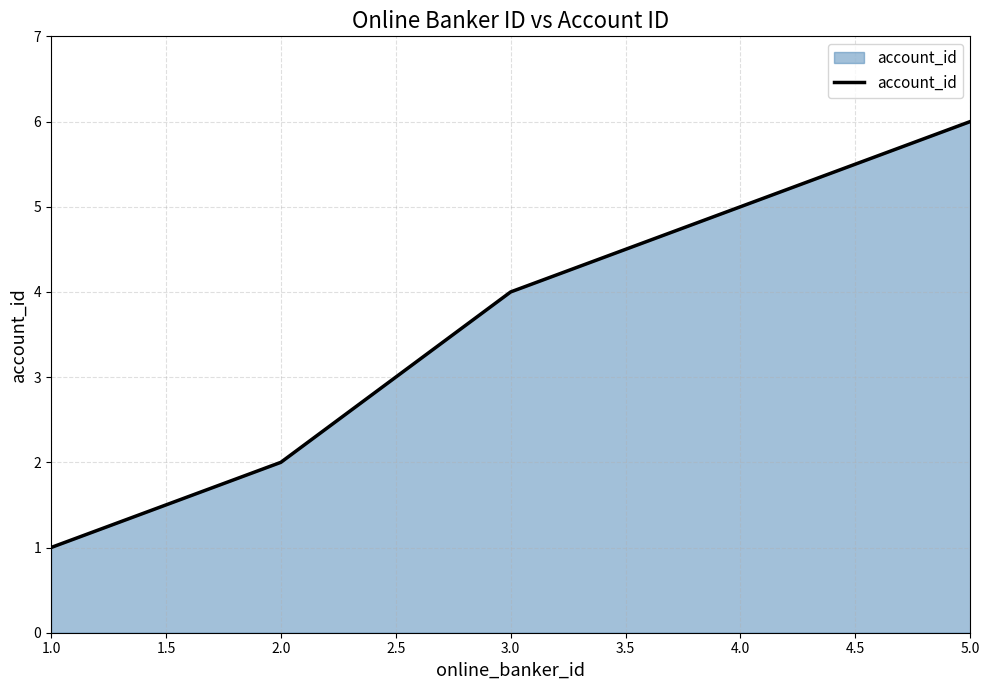

What is the maximum value shown in the chart?

6